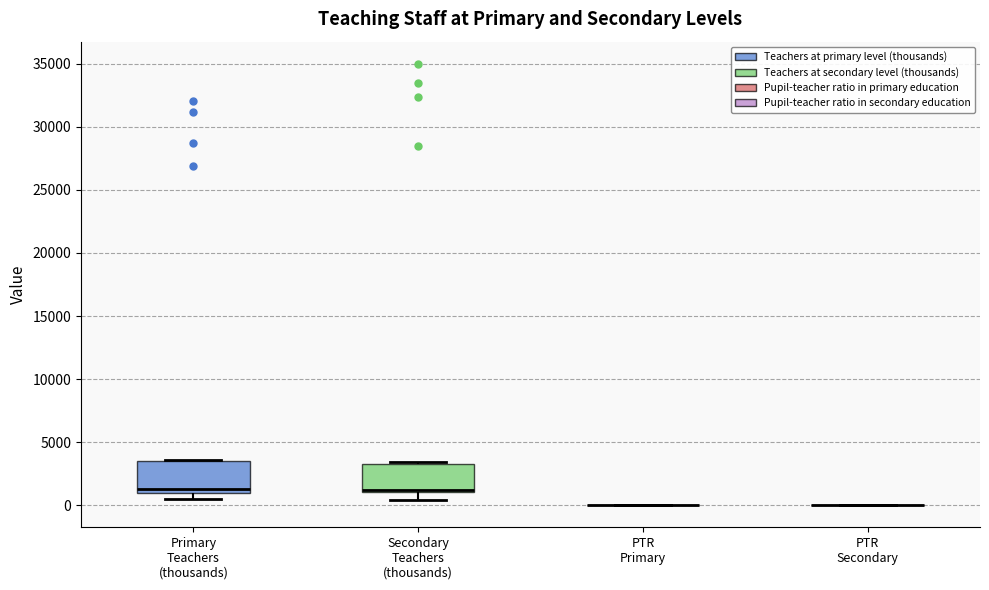

Reading left to right, read every box against the y-axis: the position of its median line, the range the box covers, and the ends of its whiskers. The values are not printed on the chart, so give them approximately, as read against the axis.

Primary Teachers (thousands): median 1500, box 1000 to 3500, whiskers 500 to 3500
Secondary Teachers (thousands): median 1500, box 1000 to 3500, whiskers 500 to 3500
PTR Primary: box collapsed to a line at 0, whiskers 0 to 0
PTR Secondary: box collapsed to a line at 0, whiskers 0 to 0